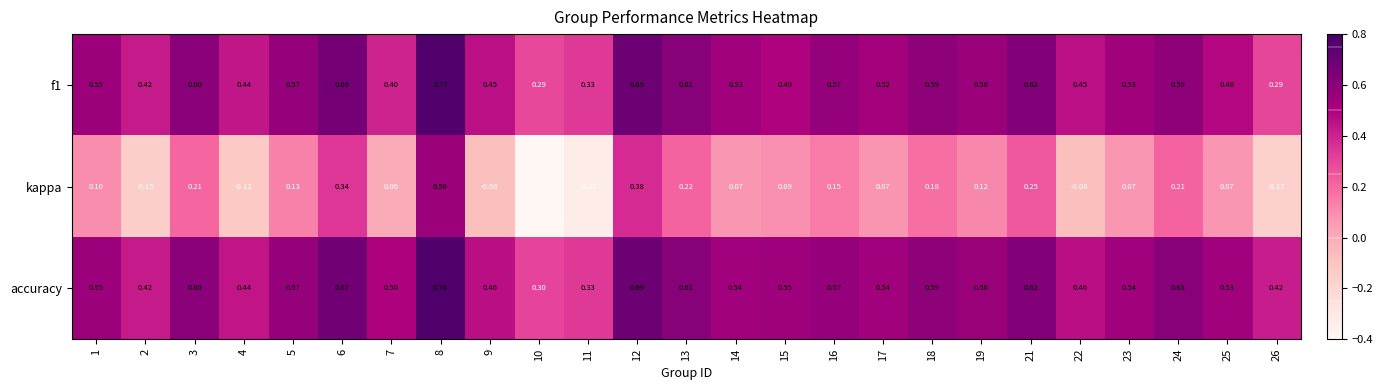

Is the value of kappa at 1 greater than the value of f1 at 25?

No